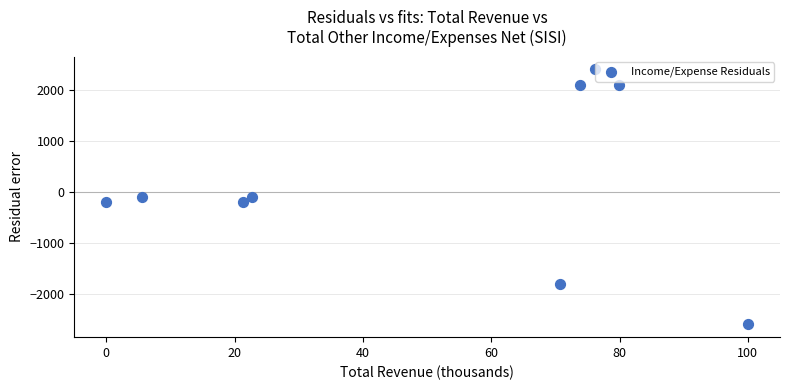

What is the range of Y values (max minus min)?

5000